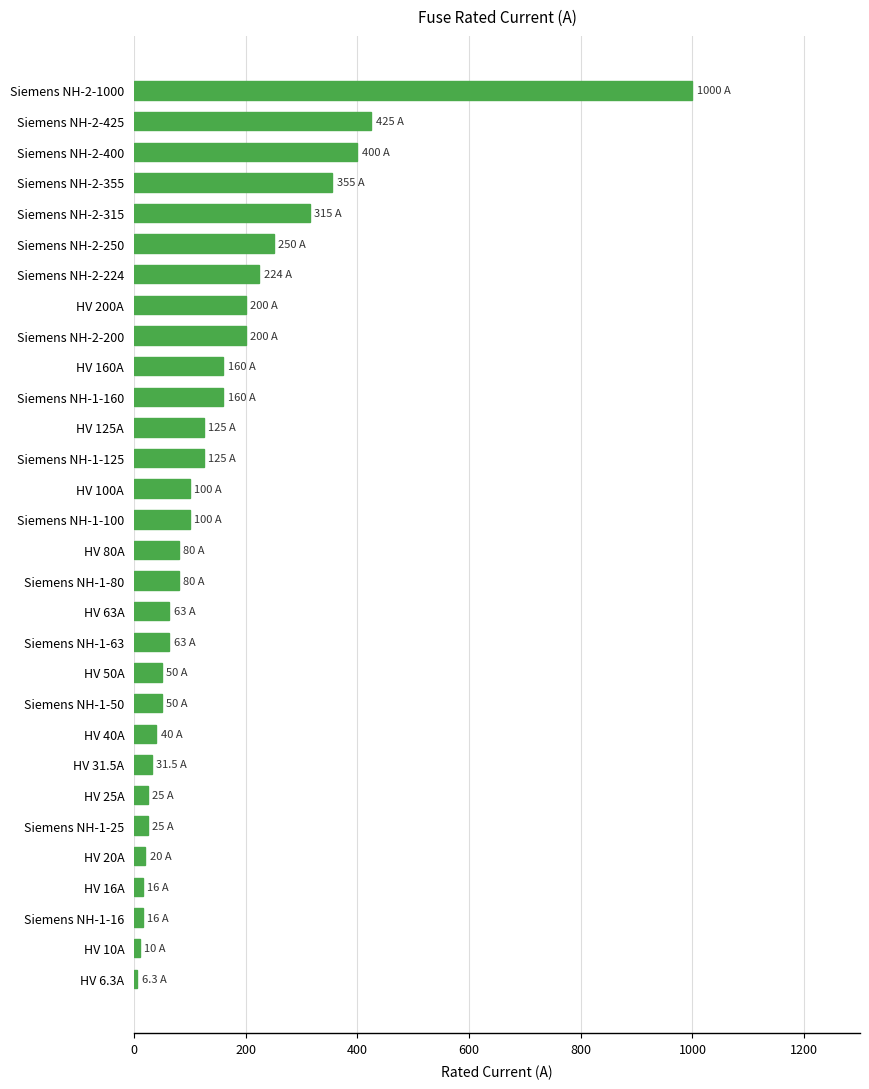

What is the label of the 23rd bar from the bottom?

HV 200A